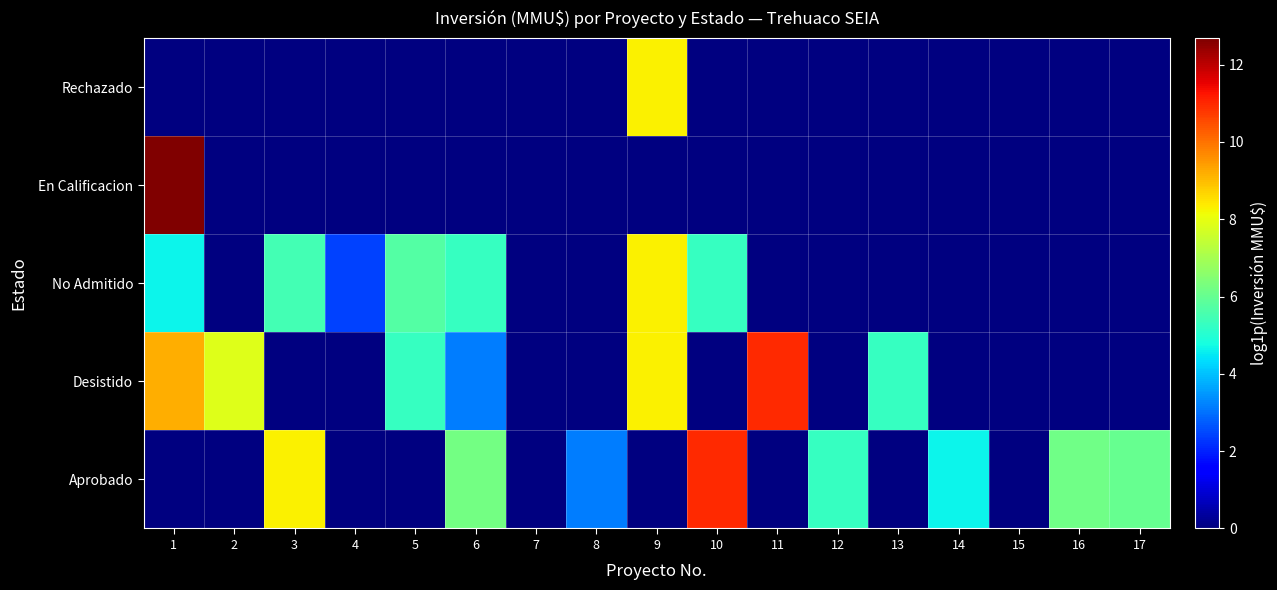

Between 7 and 6, which is larger?

6